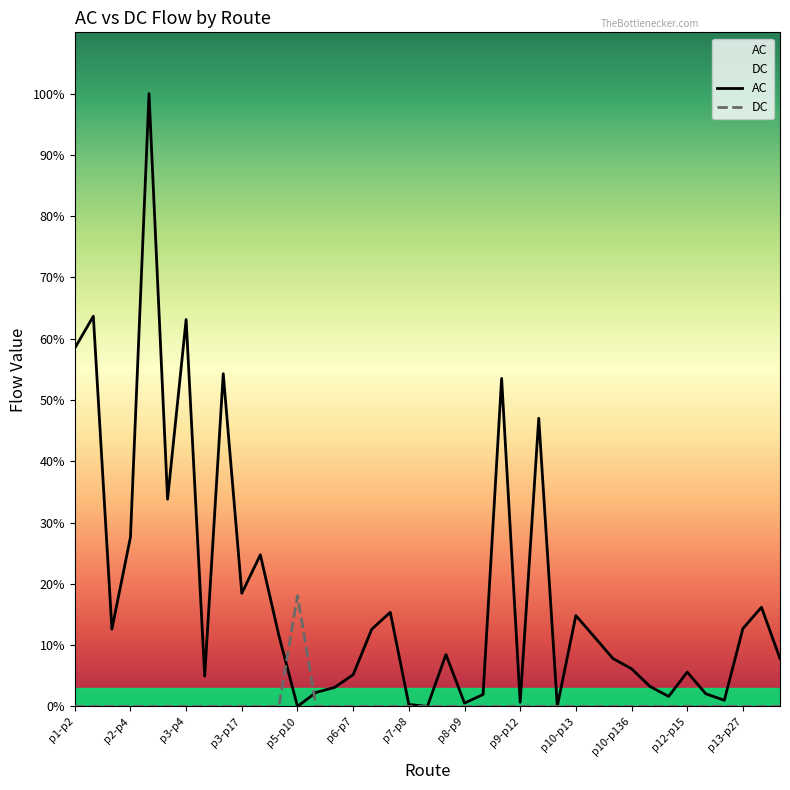

Which series changed the most between p9-p10 and p10-p12?

AC